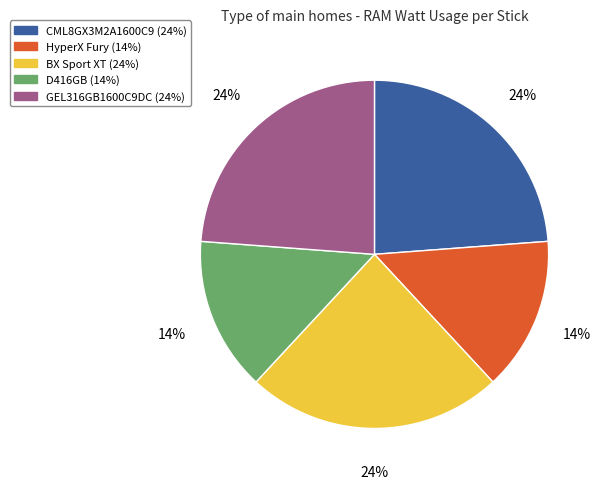

What percentage is the D416GB slice, to the nearest percent?

14%